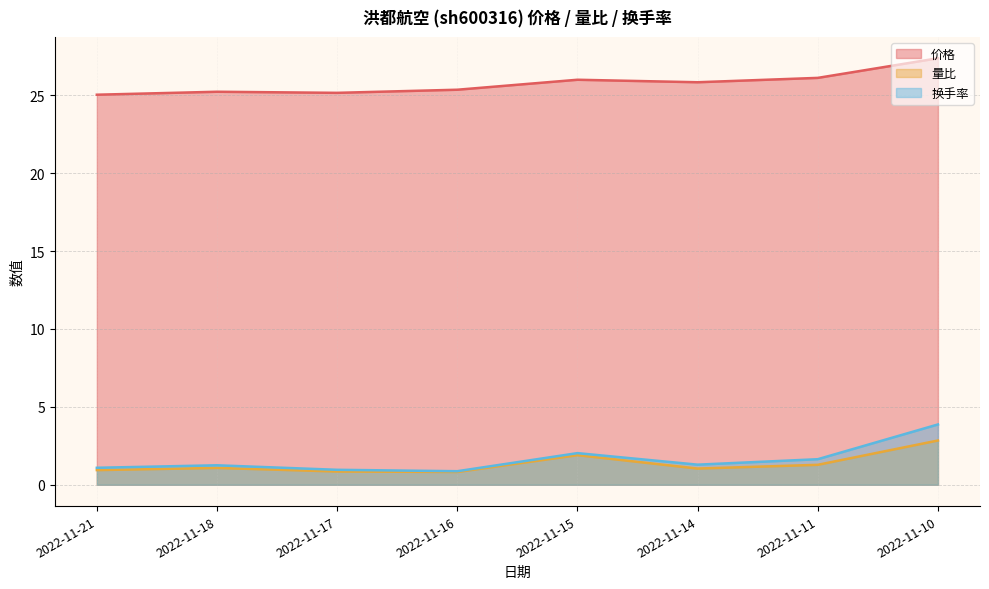

True or false: 换手率 has more than 0 points higher than both neighbors.

True